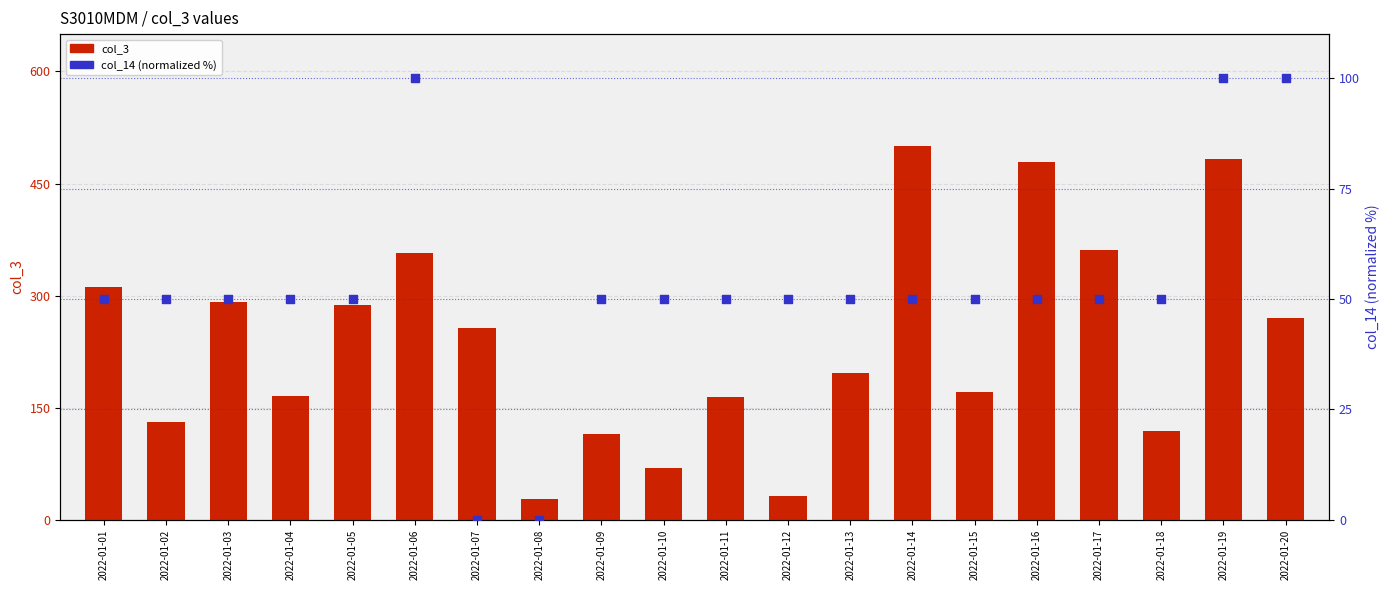

What is the total value across all series at 2022-01-20?

118960812.0